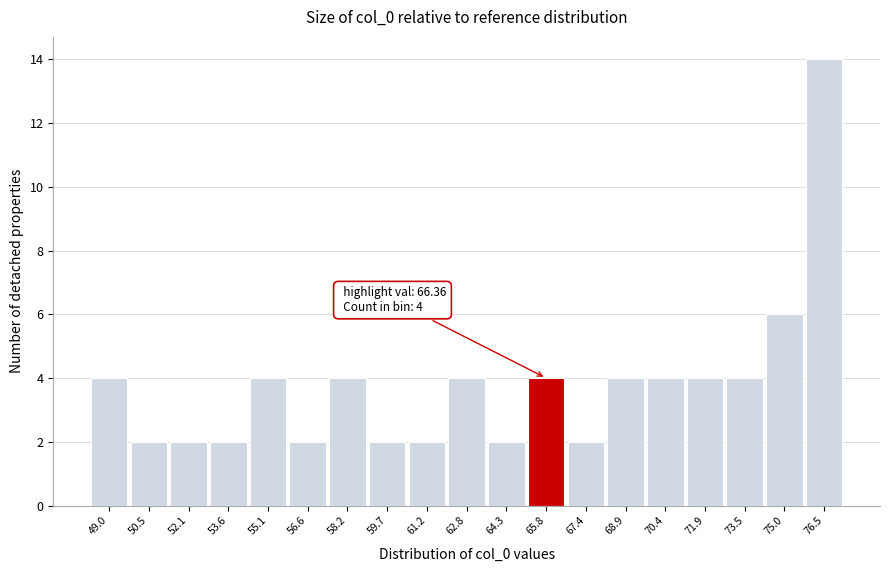

Over which range of the x-axis is the bar tallest?

75.8 to 77.2